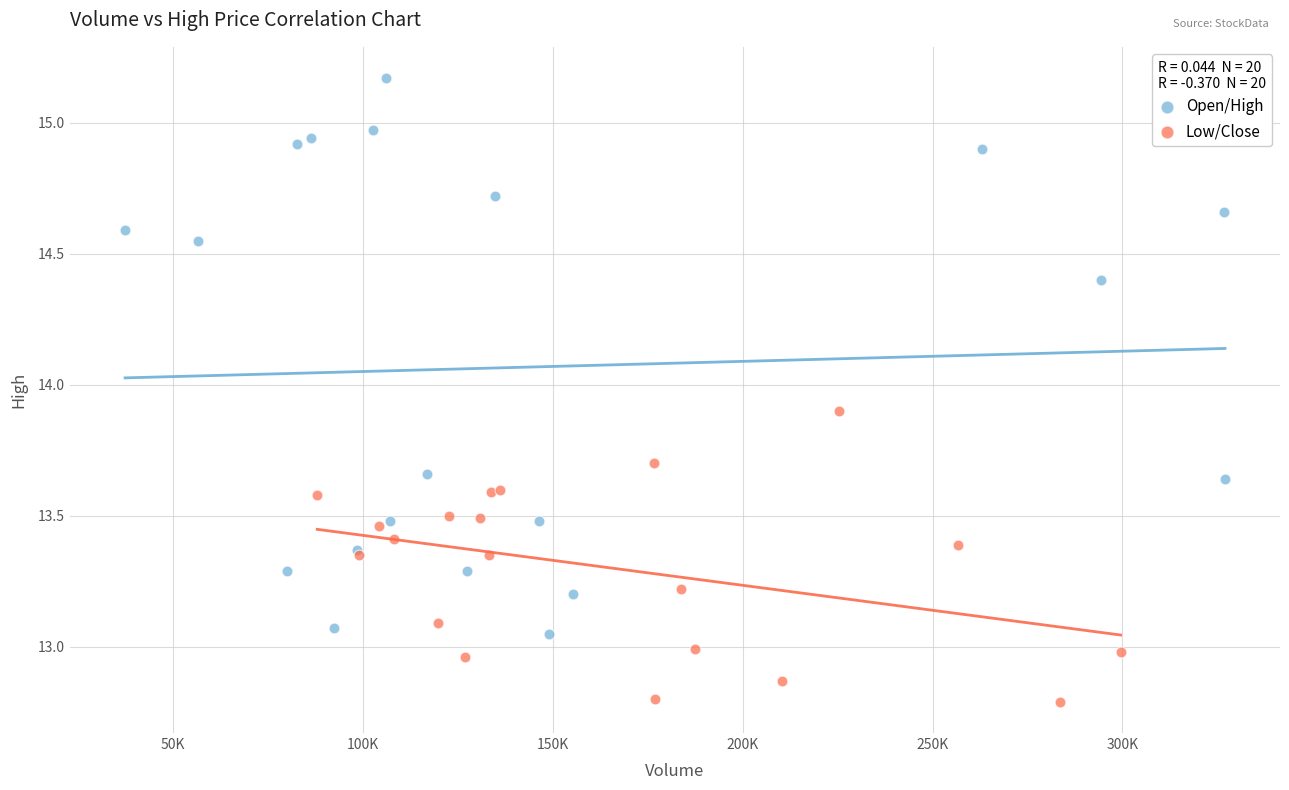

Which series contains the lowest Y value?

Low/Close